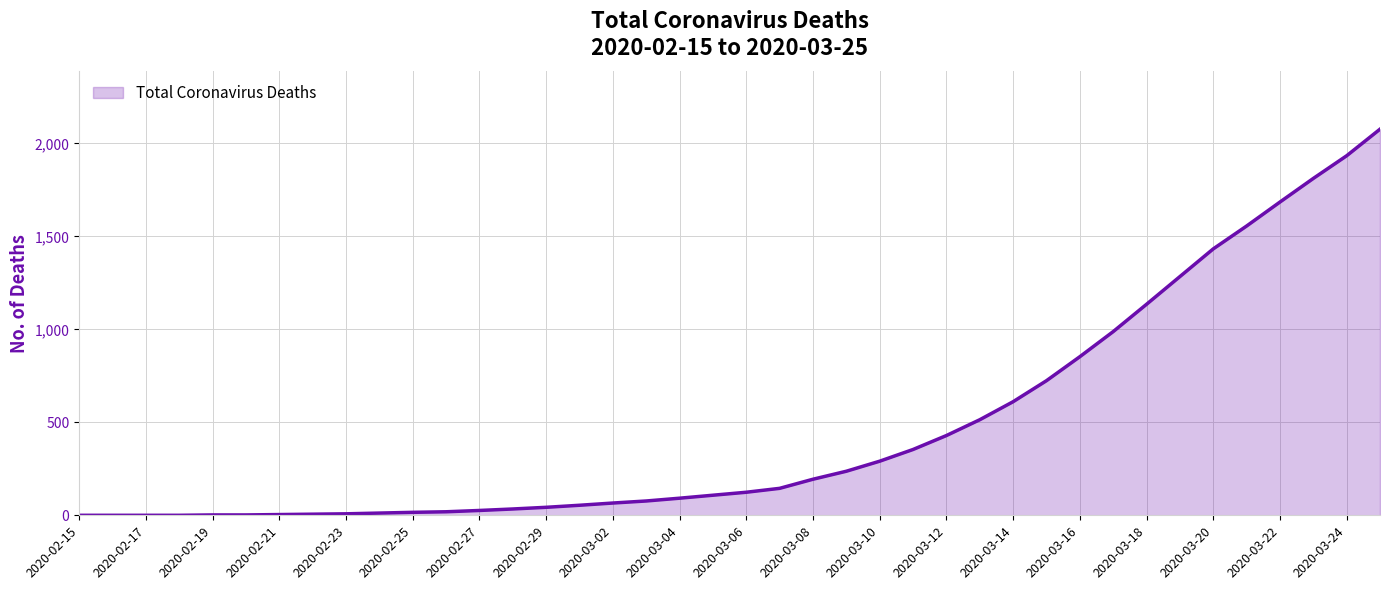

What is the maximum value shown in the chart?

2077